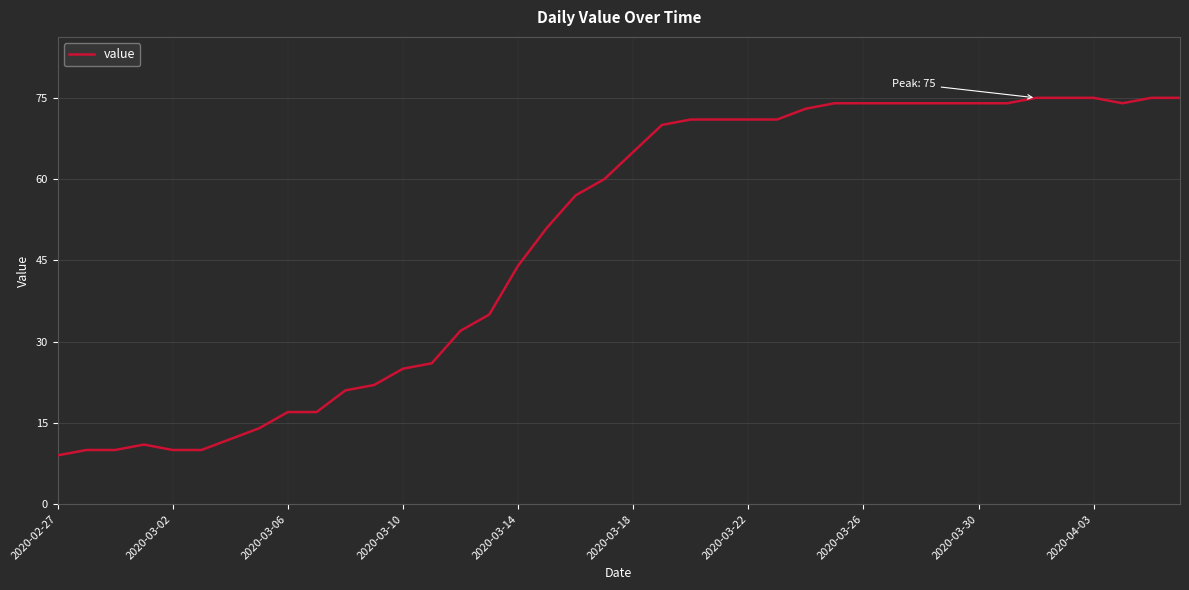

Does the chart have visible grid lines?

Yes